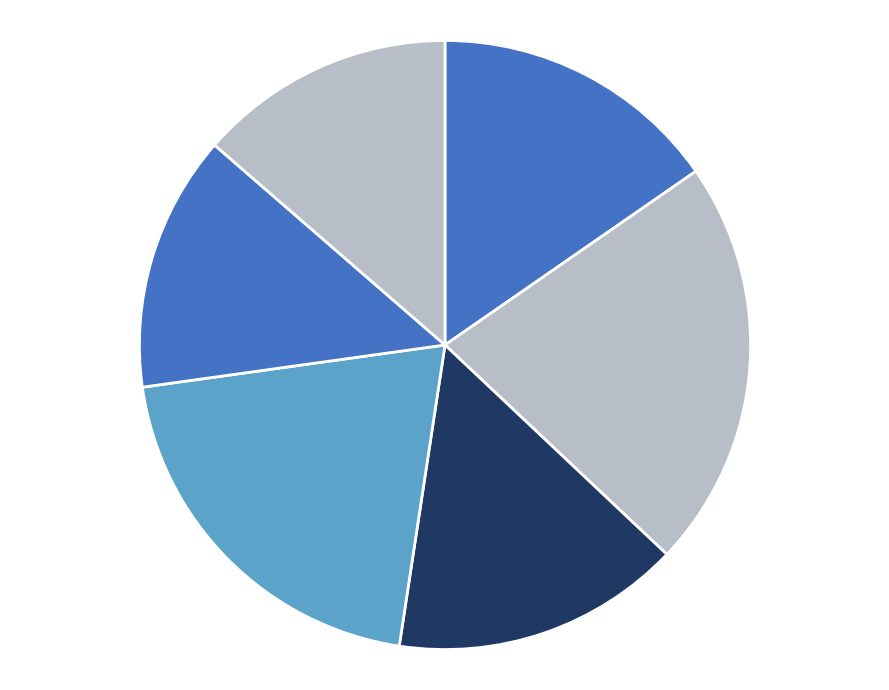

How many slices are in this pie chart?

6